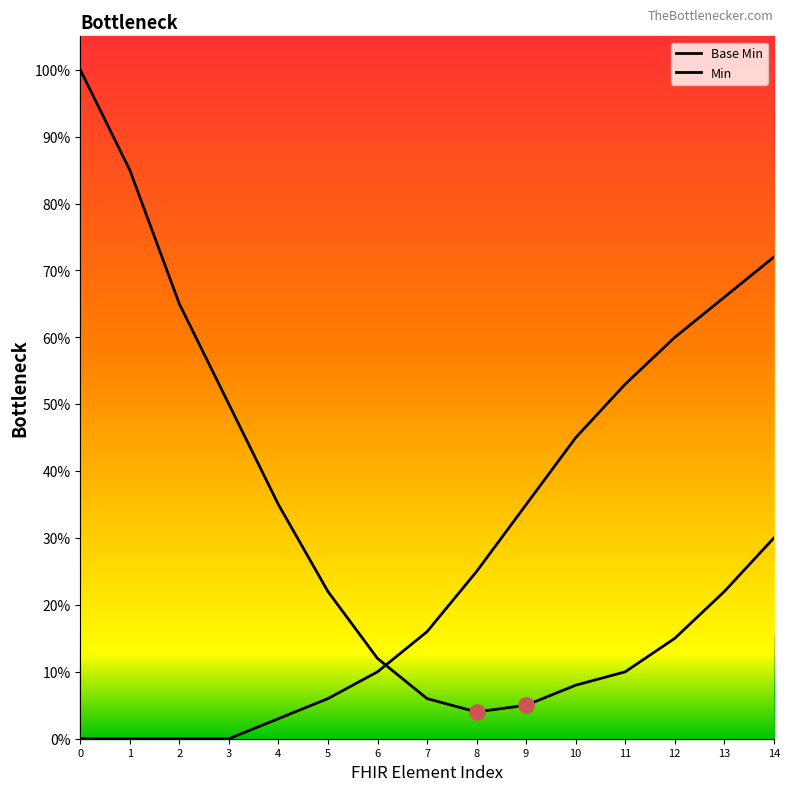

Is the value of Base Min at 2 greater than the value of Min at 4?

Yes